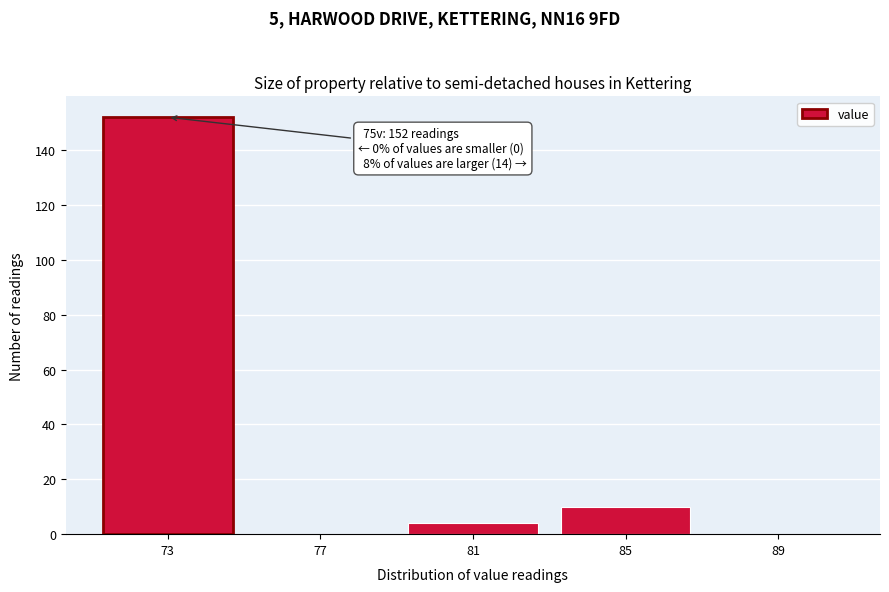

Reading right to left, list all the values displayed in this chart.

89=0	85=10	81=4	77=0	73=152